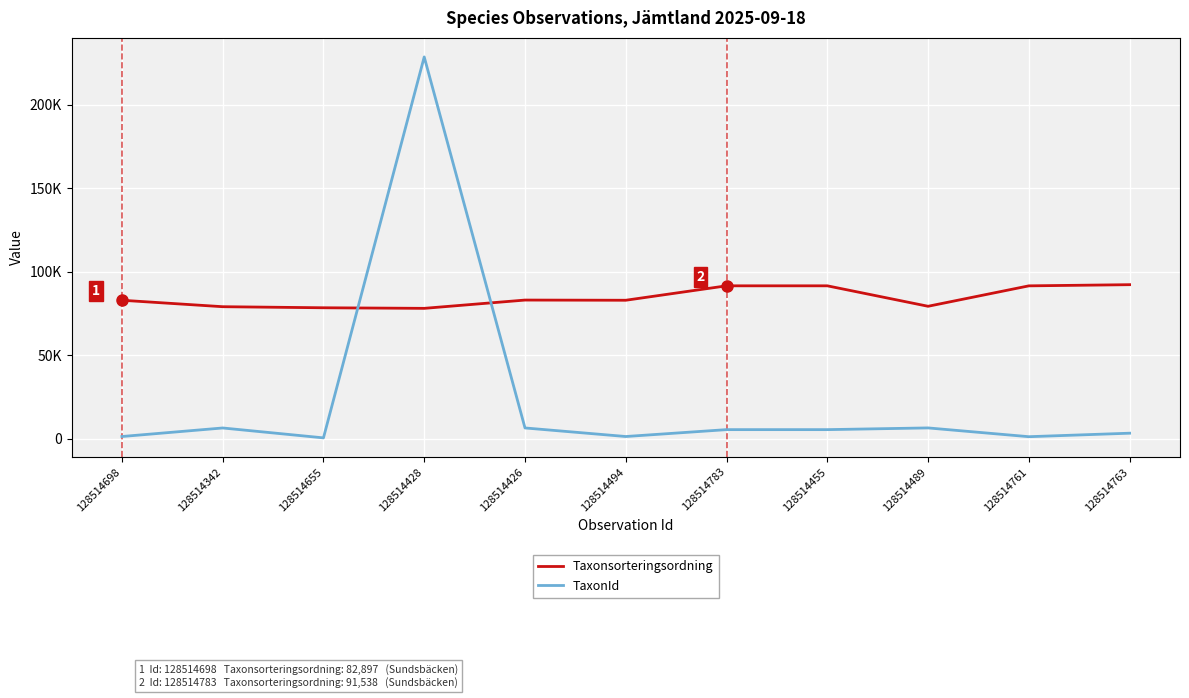

List the series in order of their peak value, highest first.

TaxonId, Taxonsorteringsordning